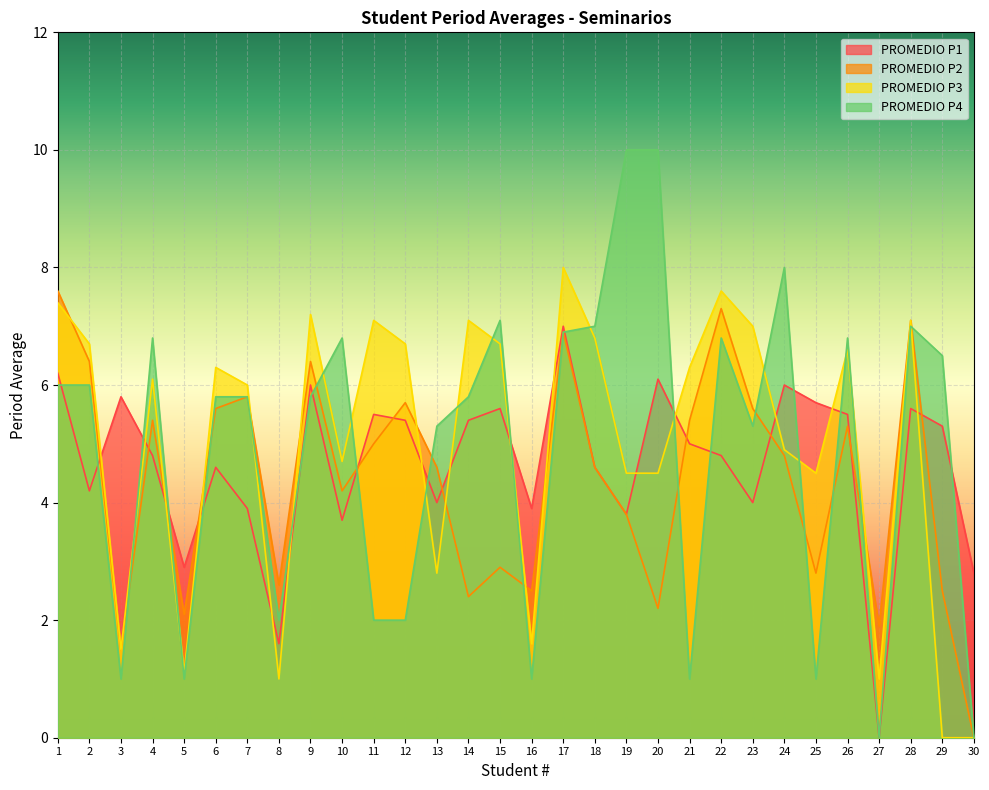

At which category does PROMEDIO P4 reach its first local valley?

3